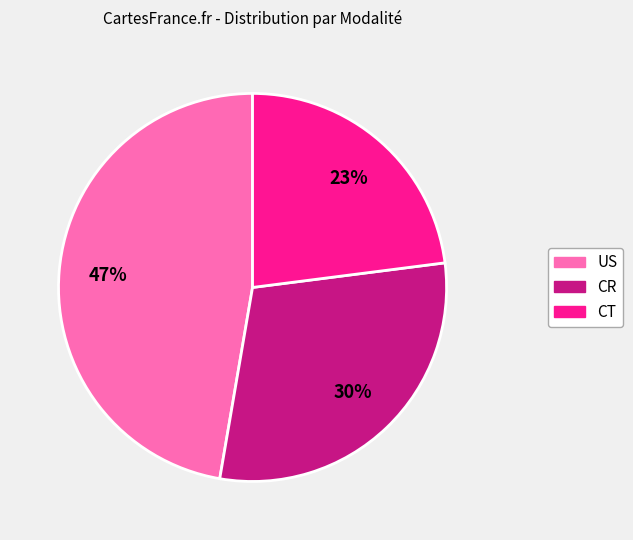

Which has a higher value, CT or US?

US